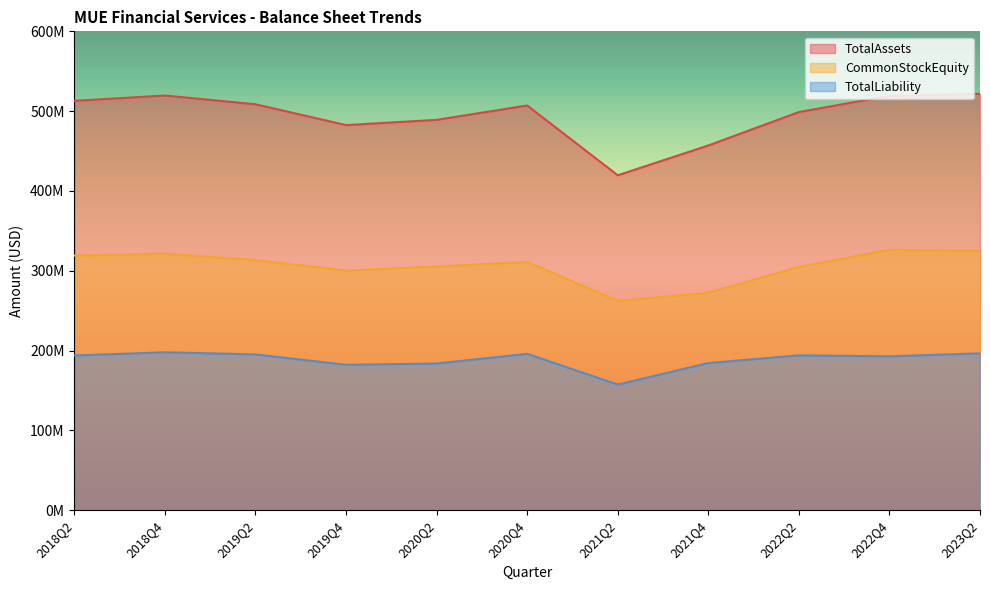

Reading right to left, what are all the values shown in this chart?

TotalAssets: 2023Q2=521743458	2022Q4=519206789	2022Q2=498898515	2021Q4=456988583	2021Q2=419654139	2020Q4=507118091	2020Q2=489103002	2019Q4=482538679	2019Q2=508636796	2018Q4=519600715	2018Q2=512948558
CommonStockEquity: 2023Q2=325160321	2022Q4=326389518	2022Q2=304822742	2021Q4=272563612	2021Q2=262211567	2020Q4=311140425	2020Q2=305267040	2019Q4=300313062	2019Q2=313406127	2018Q4=321694232	2018Q2=319085343
TotalLiability: 2023Q2=196583137	2022Q4=192817271	2022Q2=194075773	2021Q4=184424971	2021Q2=157442572	2020Q4=195977666	2020Q2=183835962	2019Q4=182225617	2019Q2=195230669	2018Q4=197906483	2018Q2=193863215